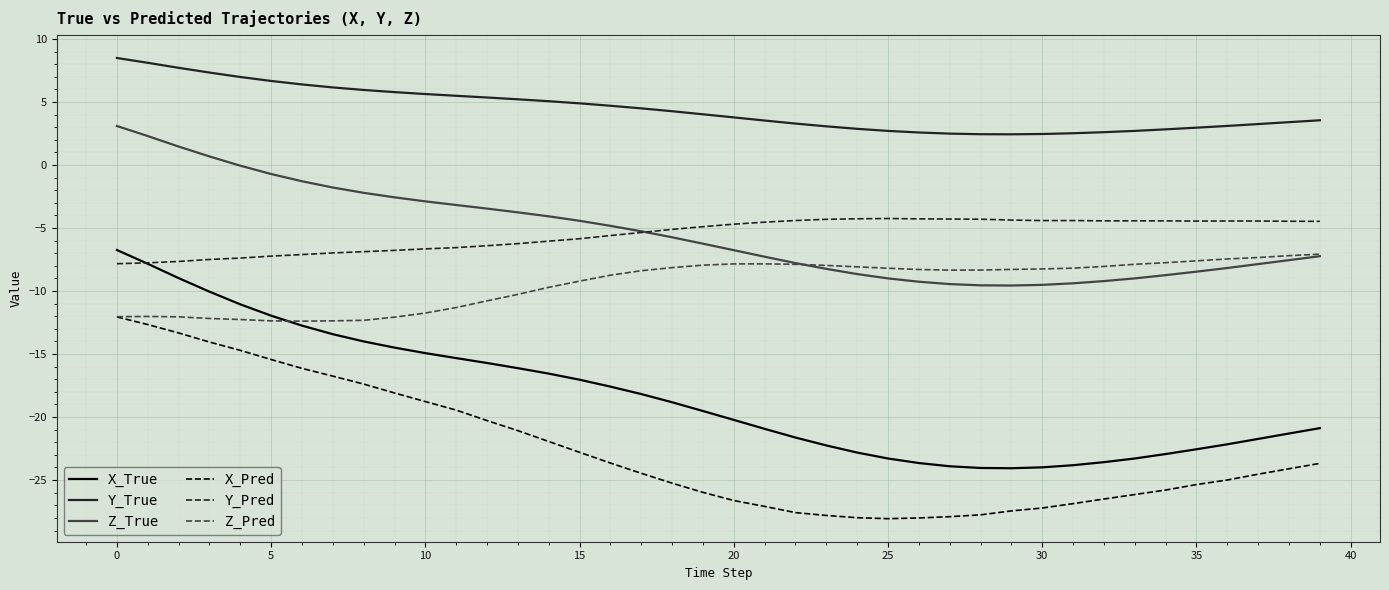

True or false: X_Pred and X_True cross at least once.

False